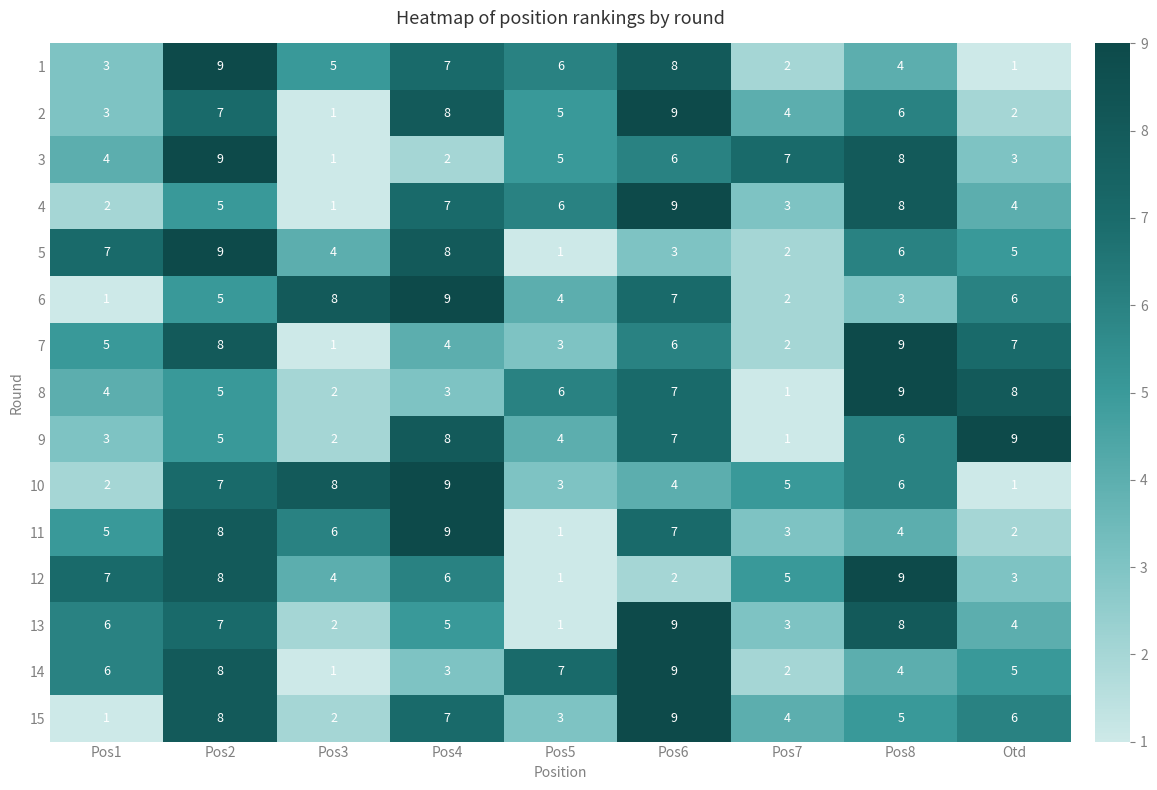

What is the difference between the maximum and minimum values in the 9 series?

8